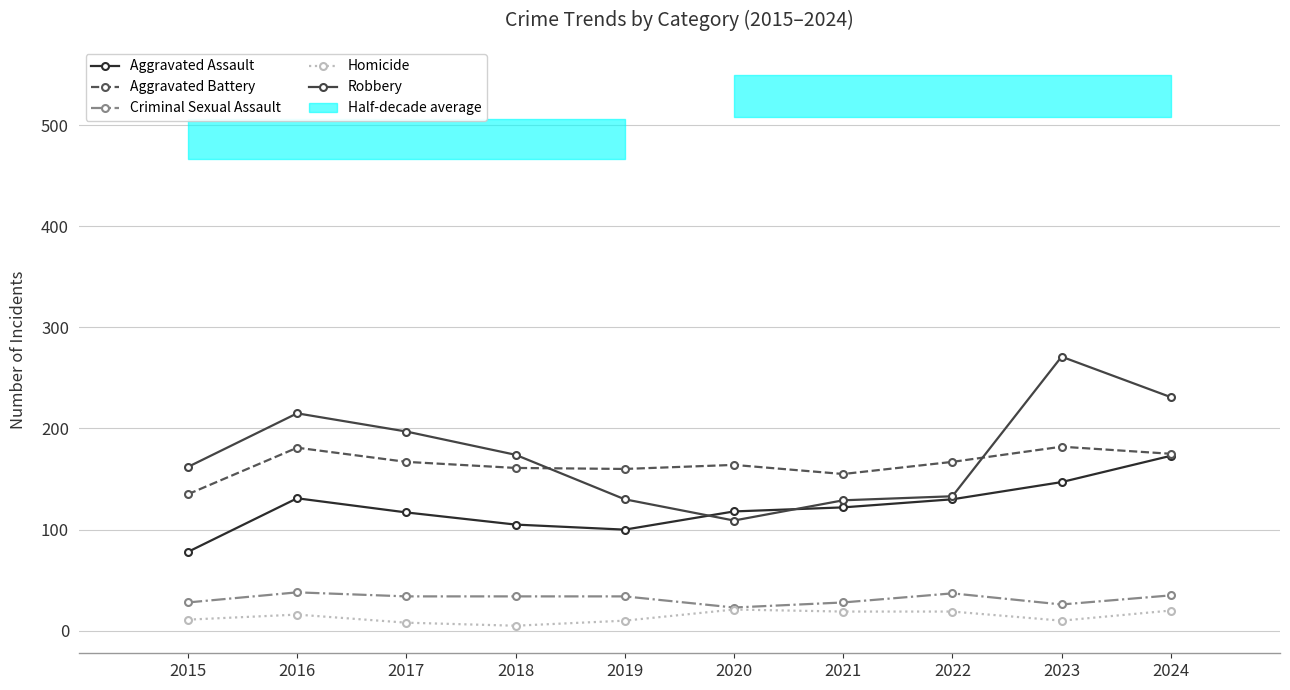

What is the value of the Aggravated Assault point at the 10th from the left?

173